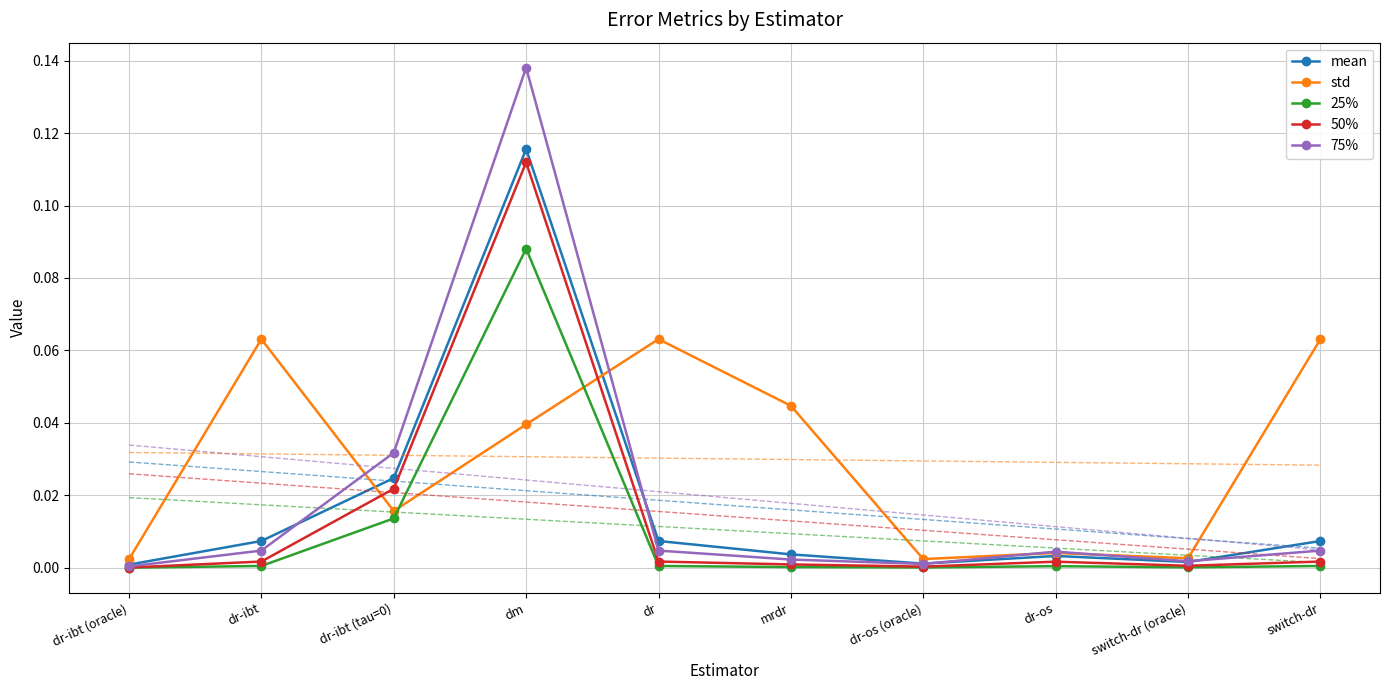

Between switch-dr and mrdr, which is larger?

switch-dr